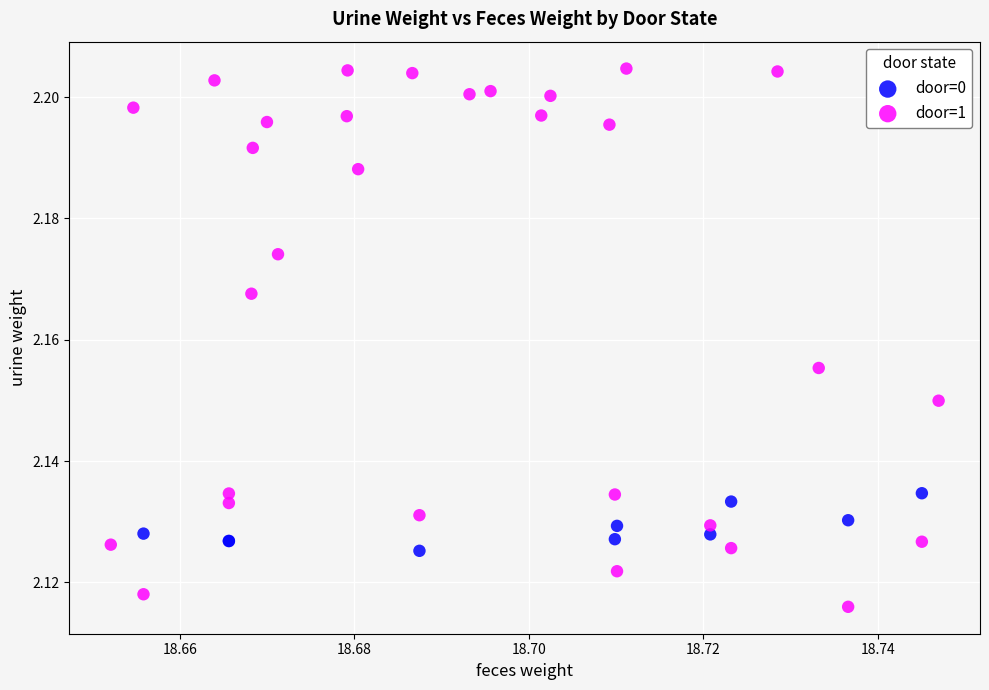

Which series has the largest Y range (max minus min)?

door=1